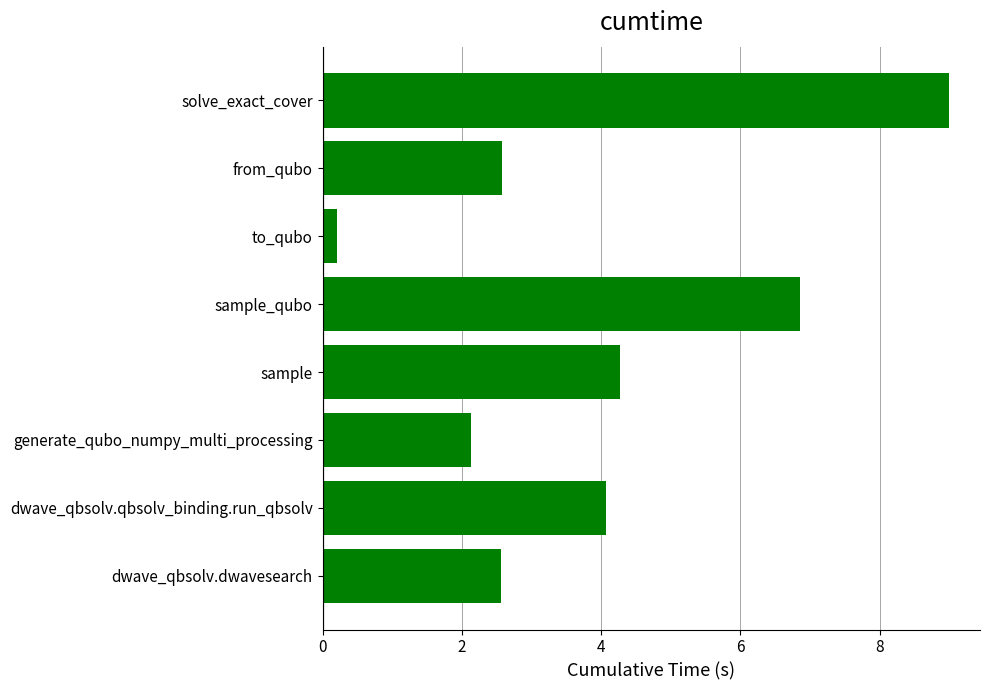

What is the greatest value displayed?

9.0